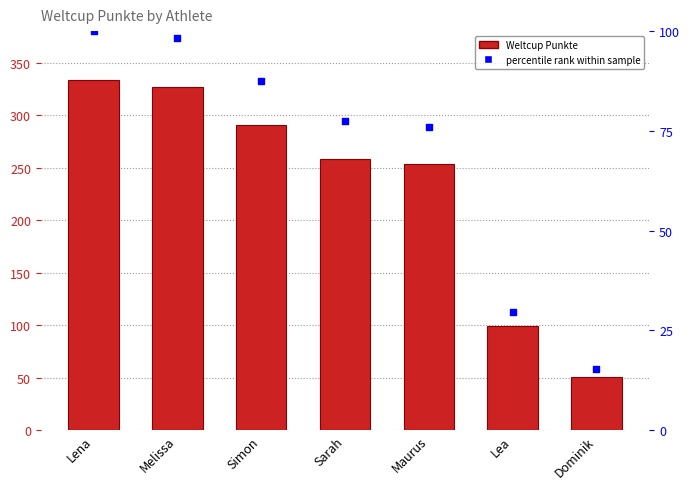

At which category is the sum across all series the highest?

Lena